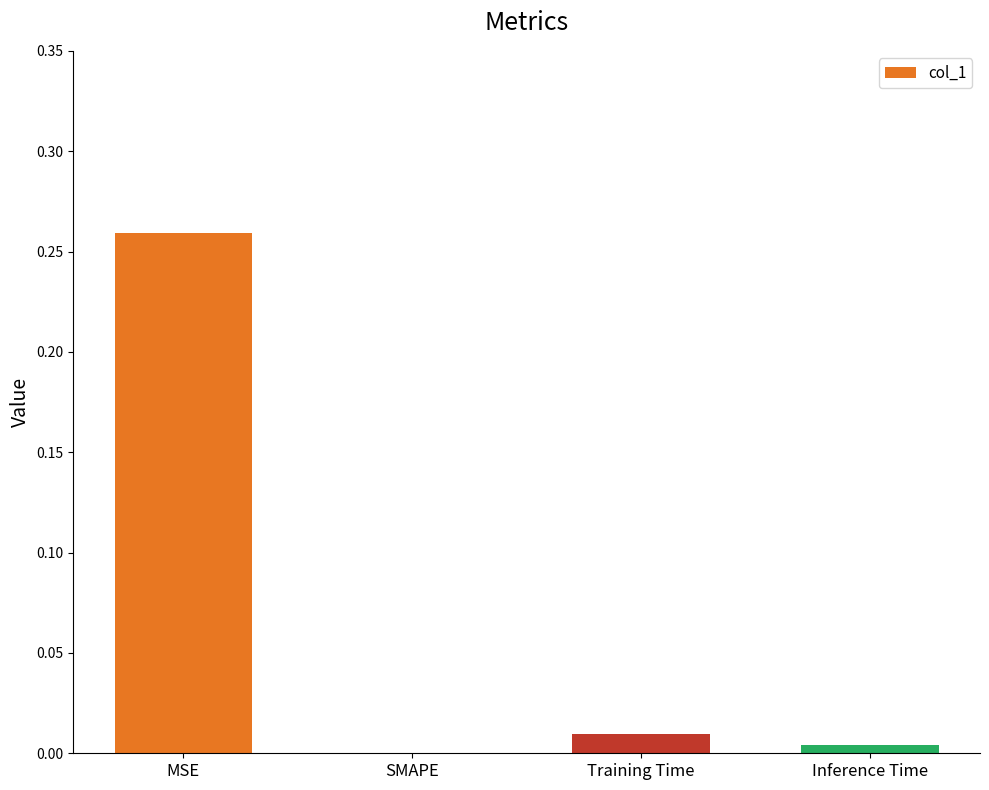

Between SMAPE and Training Time, which is larger?

Training Time